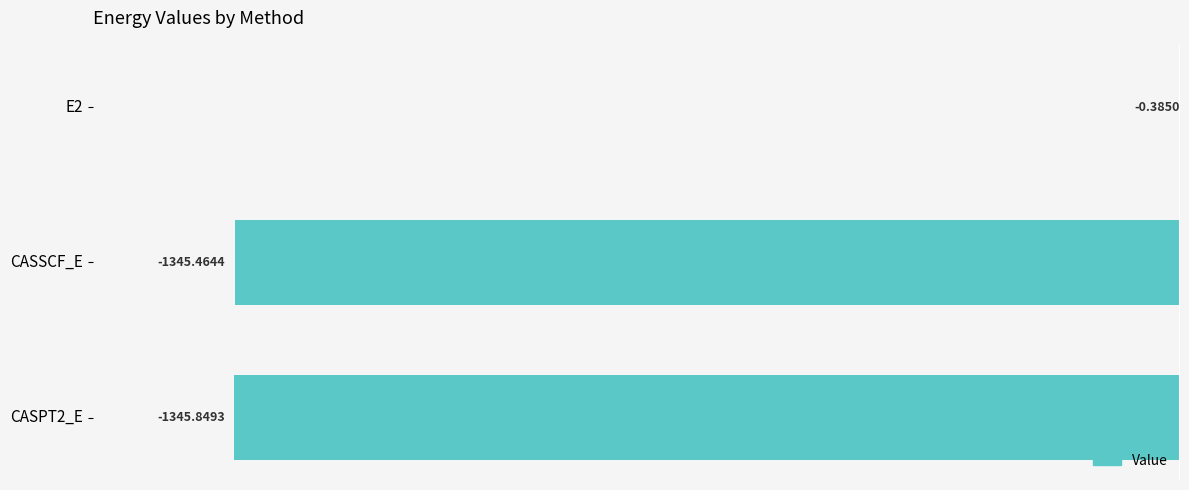

Between CASSCF_E and E2, which is larger?

E2